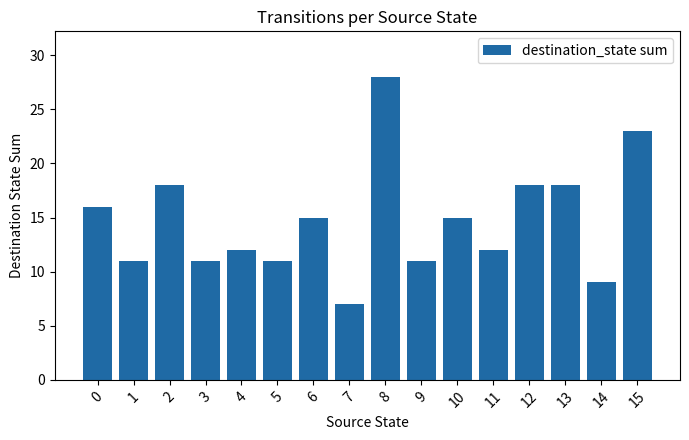

What is the difference between the values at 10 and 0?

1